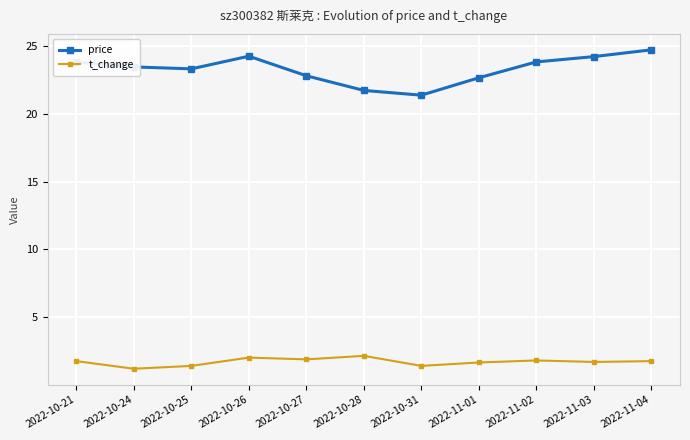

List the series in order of their peak value, lowest first.

t_change, price